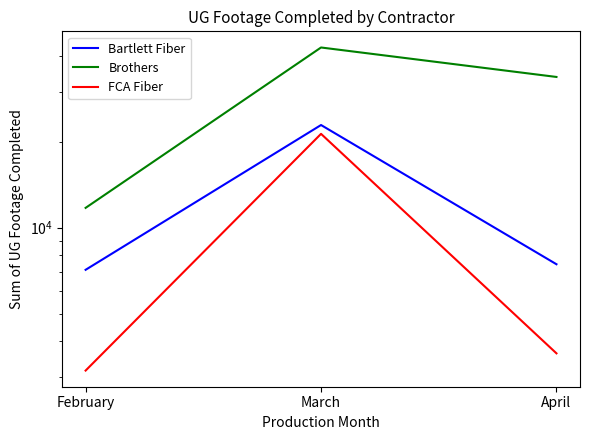

What is the difference between the highest and lowest values at March?

21477